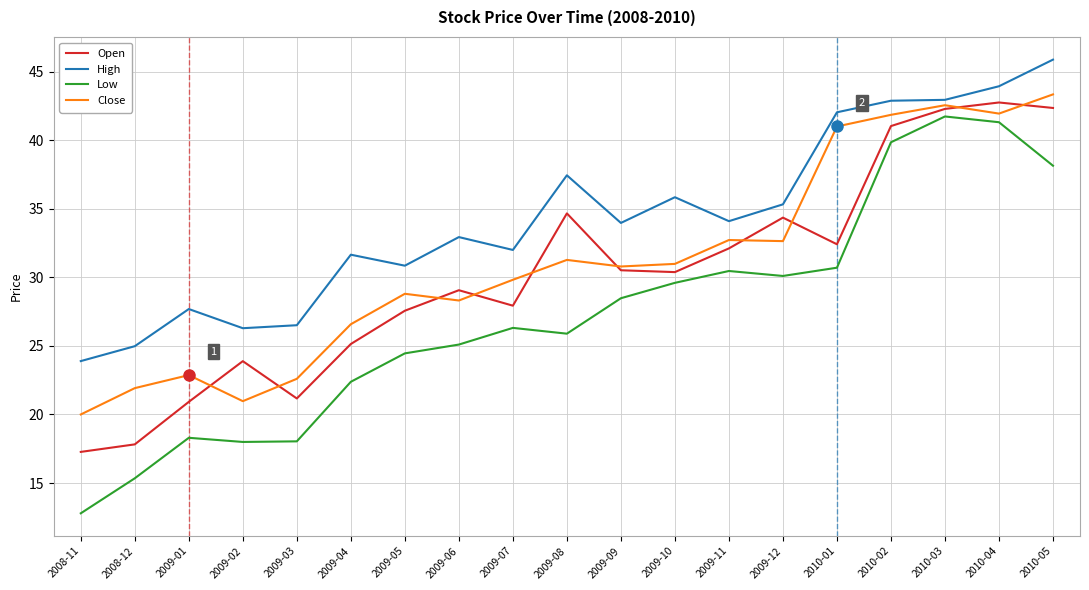

Does the chart display data point markers on the line(s)?

No